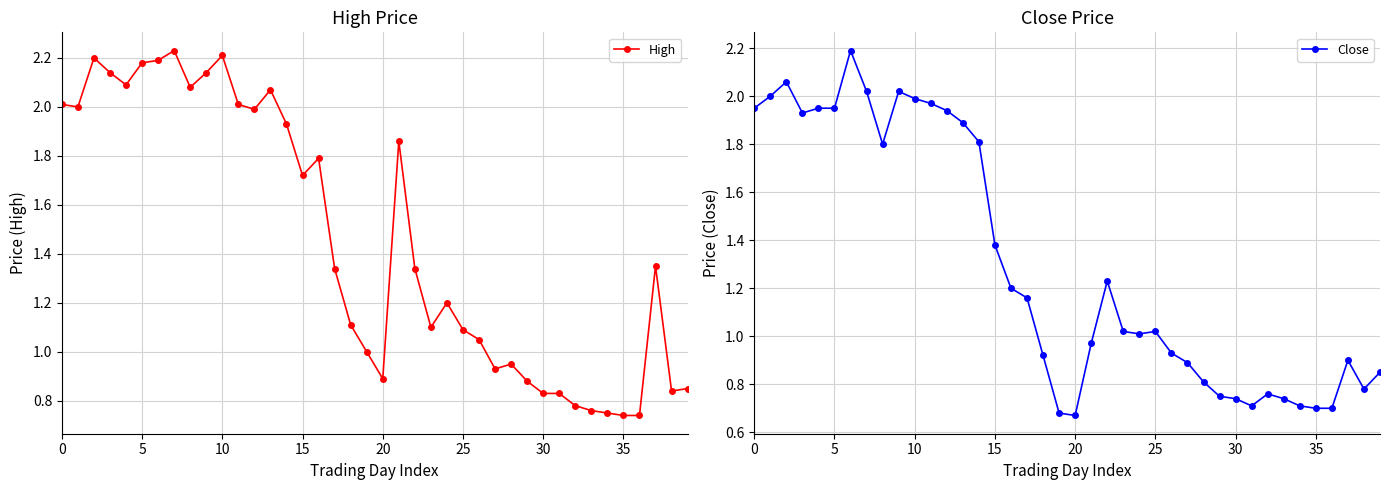

At which label is High closest to 1?

19